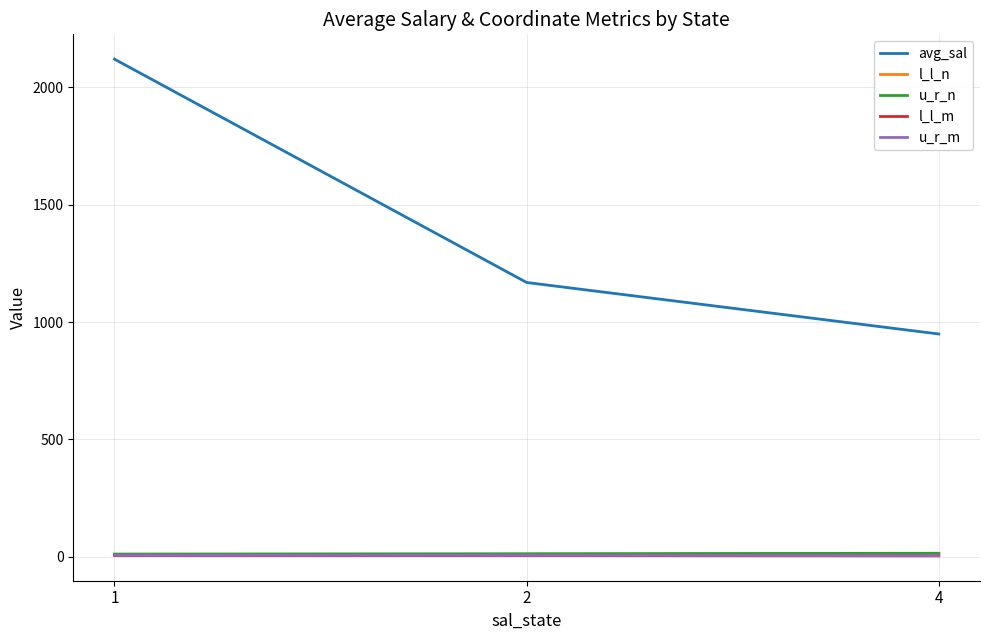

Which series has the widest spread of values?

avg_sal